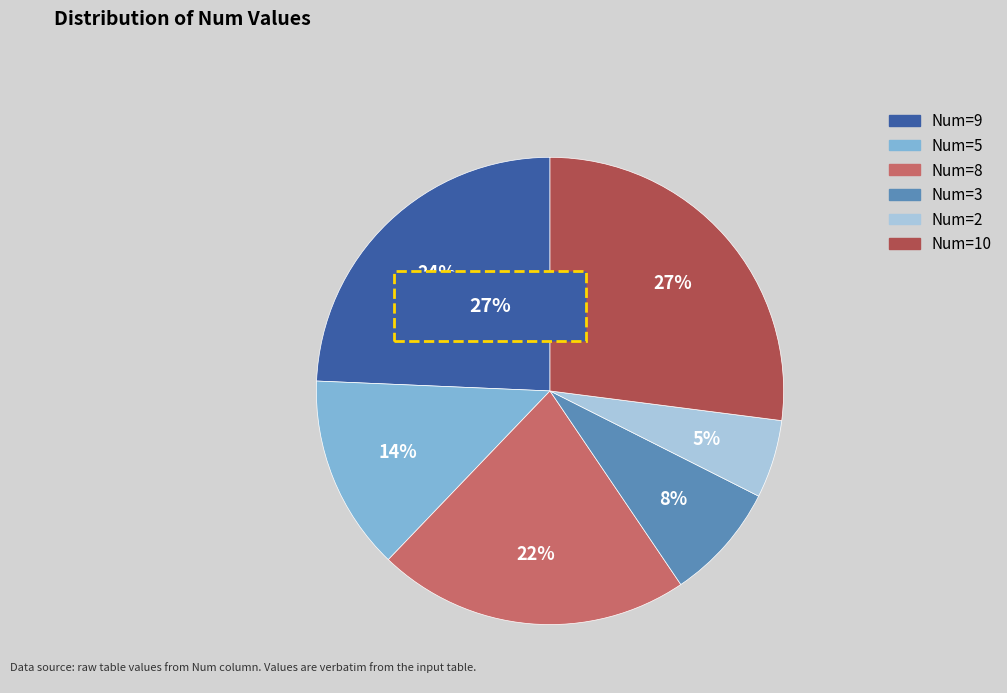

How many segments does this pie chart have?

6